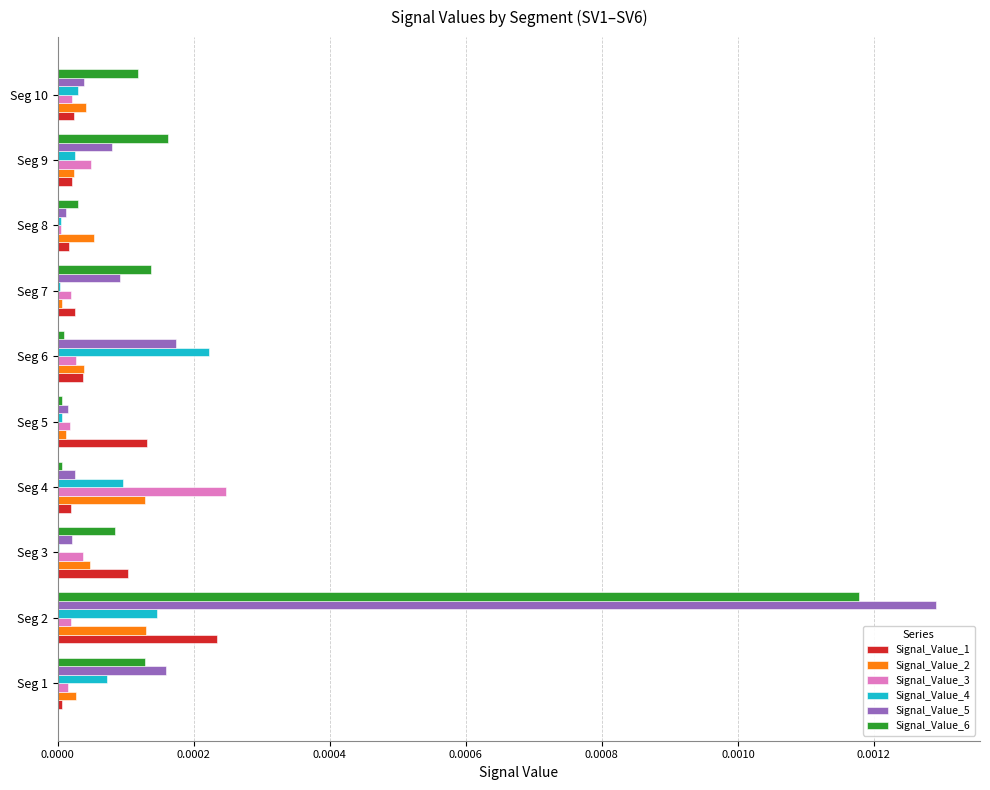

What are all the series names shown in the legend?

Signal_Value_1, Signal_Value_2, Signal_Value_3, Signal_Value_4, Signal_Value_5, Signal_Value_6